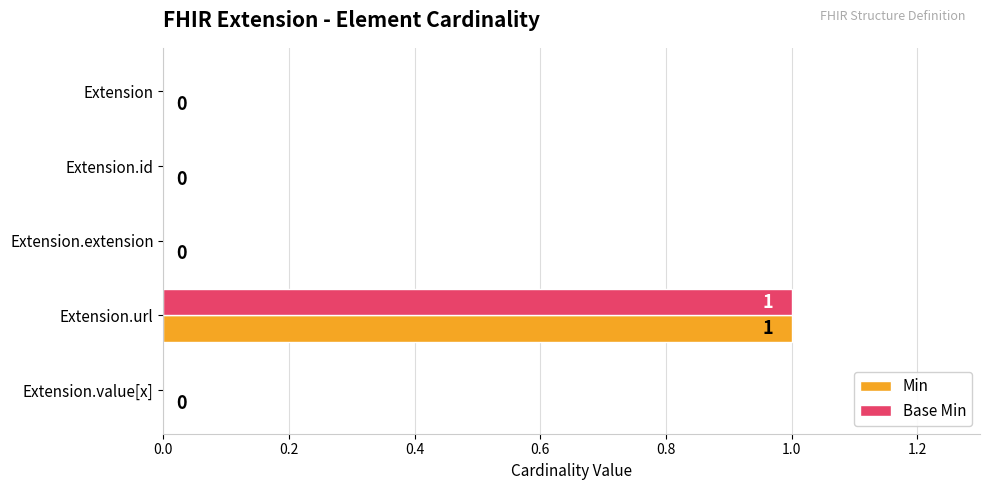

Which category has the highest value across all series?

Extension.url